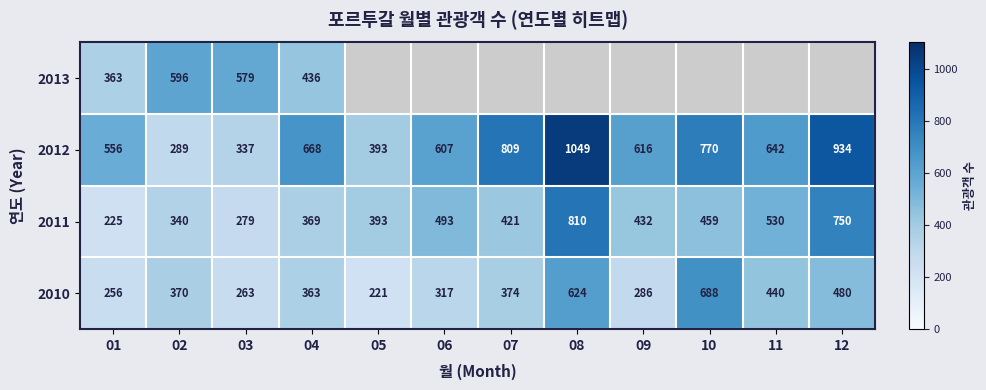

List the labels in order of 2012 value, smallest first.

02, 03, 05, 01, 06, 09, 11, 04, 10, 07, 12, 08